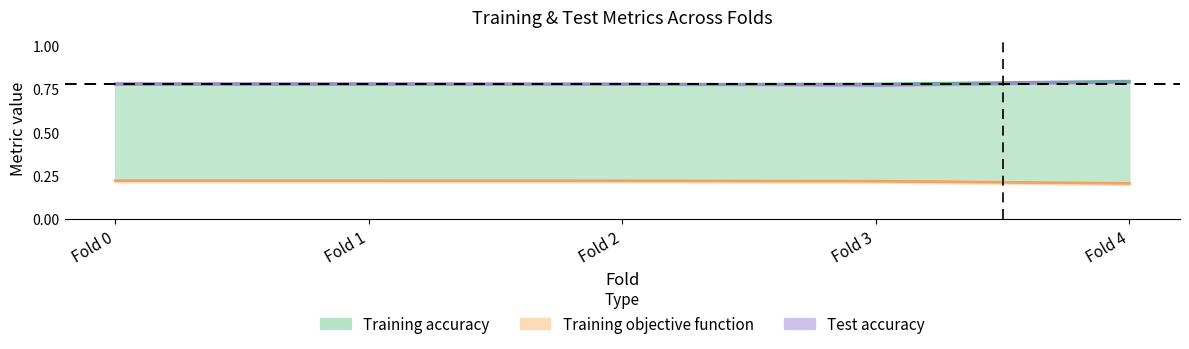

Which series changed the most between Fold 0 and Fold 3?

Test accuracy